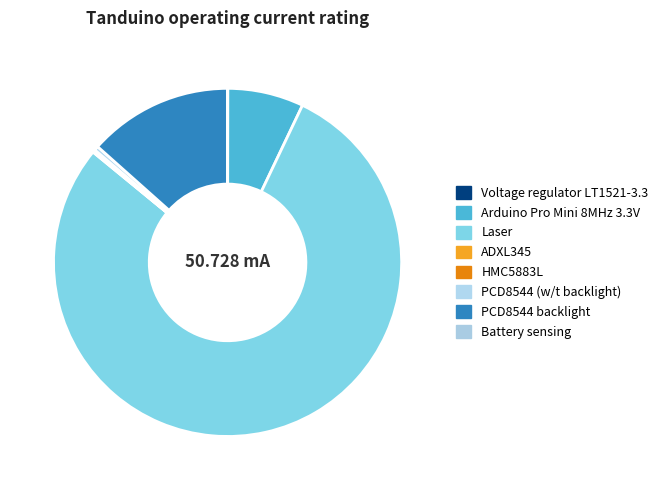

What is the smallest slice in the pie chart?

Battery sensing